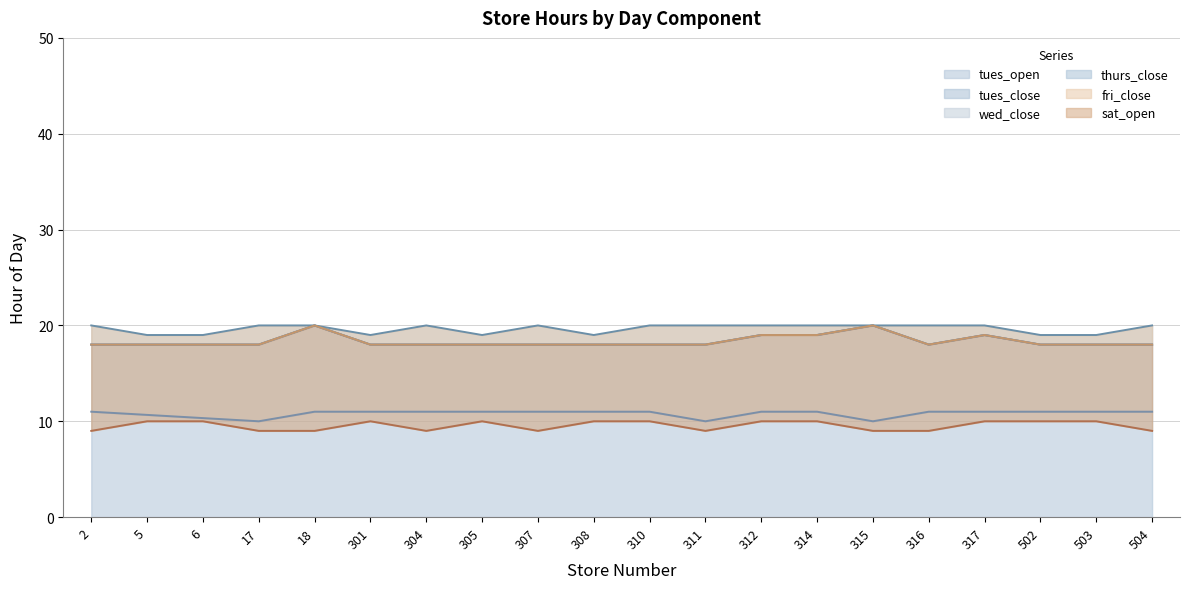

True or false: tues_open has a value of 4.4 at 312.

False